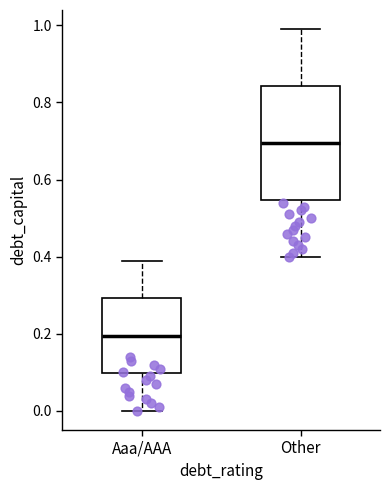

Reading left to right, read every box against the y-axis: the position of its median line, the range the box covers, and the ends of its whiskers. The values are not printed on the chart, so give them approximately, as read against the axis.

Aaa/AAA: median 0.20, box 0.10 to 0.30, whiskers 0.00 to 0.40
Other: median 0.70, box 0.54 to 0.84, whiskers 0.40 to 1.00